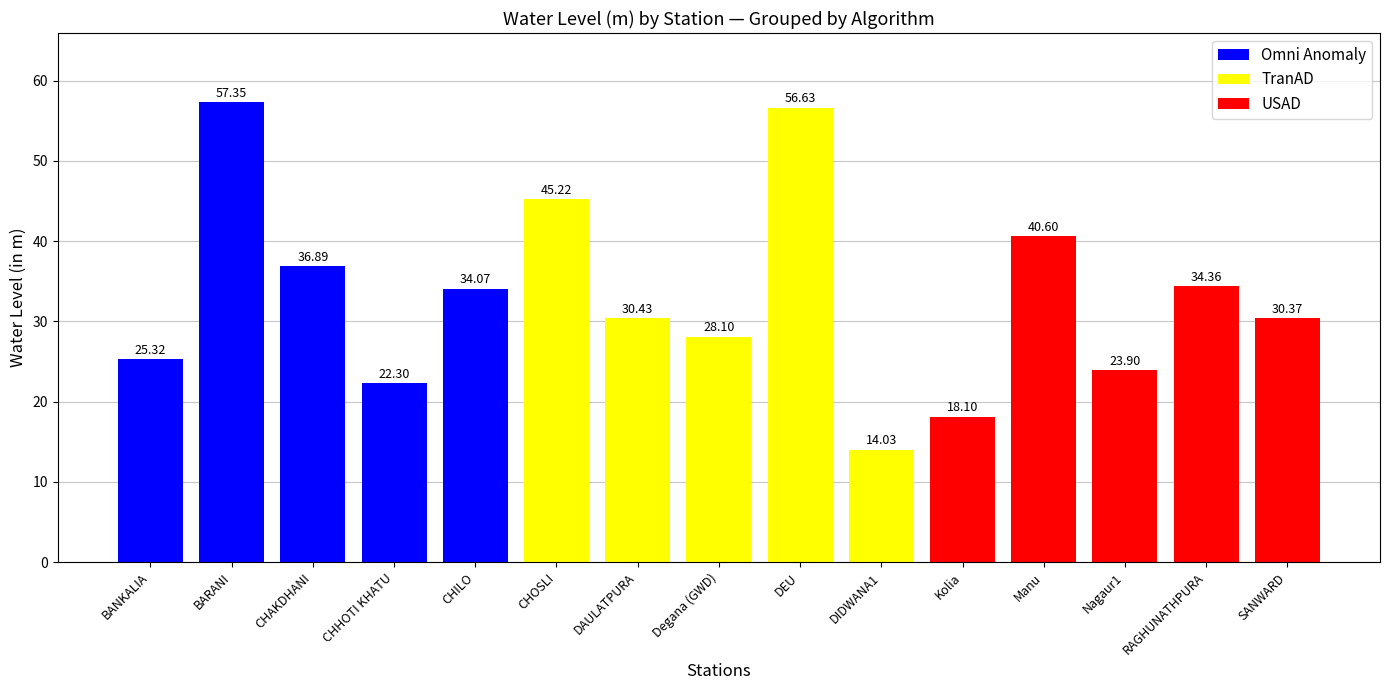

Which has a higher value, CHHOTI KHATU or CHAKDHANI?

CHAKDHANI